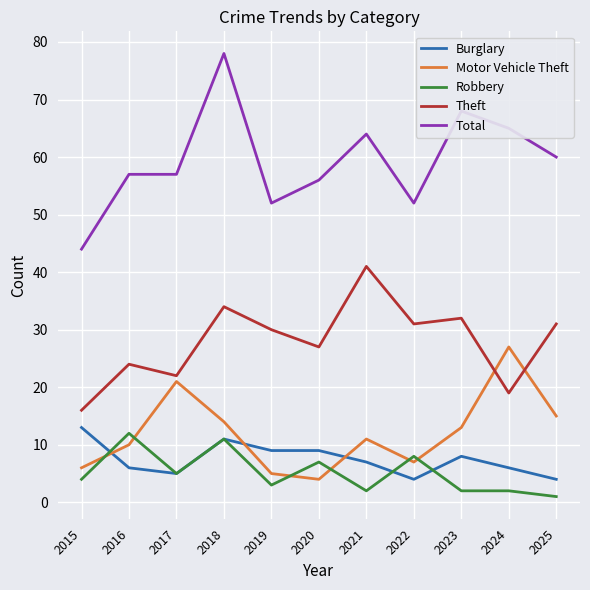

Read the Robbery value at 2017.

5